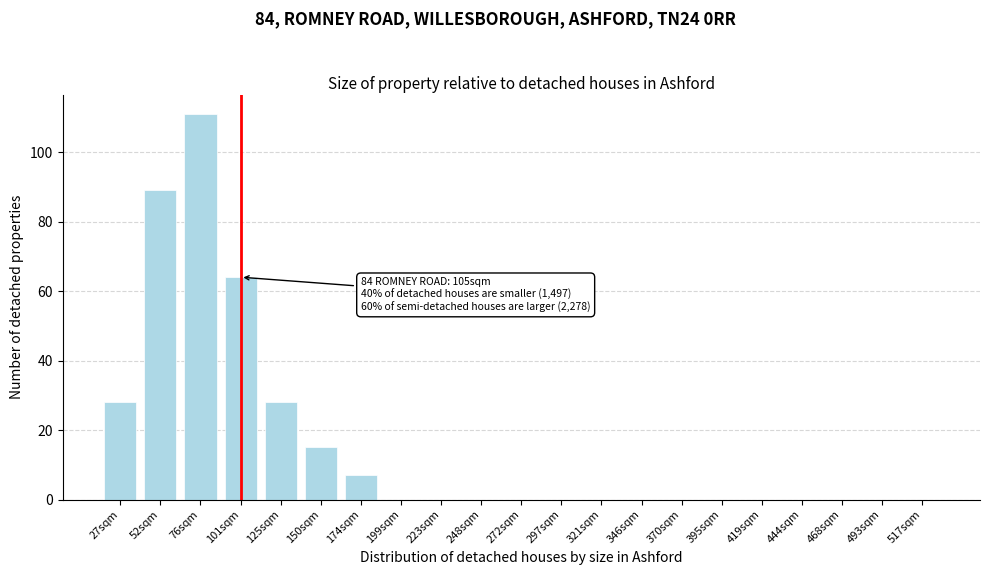

Reading left to right, extract all data points from this chart.

27sqm=28	52sqm=89	76sqm=111	101sqm=64	125sqm=28	150sqm=15	174sqm=7	199sqm=0	223sqm=0	248sqm=0	272sqm=0	297sqm=0	321sqm=0	346sqm=0	370sqm=0	395sqm=0	419sqm=0	444sqm=0	468sqm=0	493sqm=0	517sqm=0